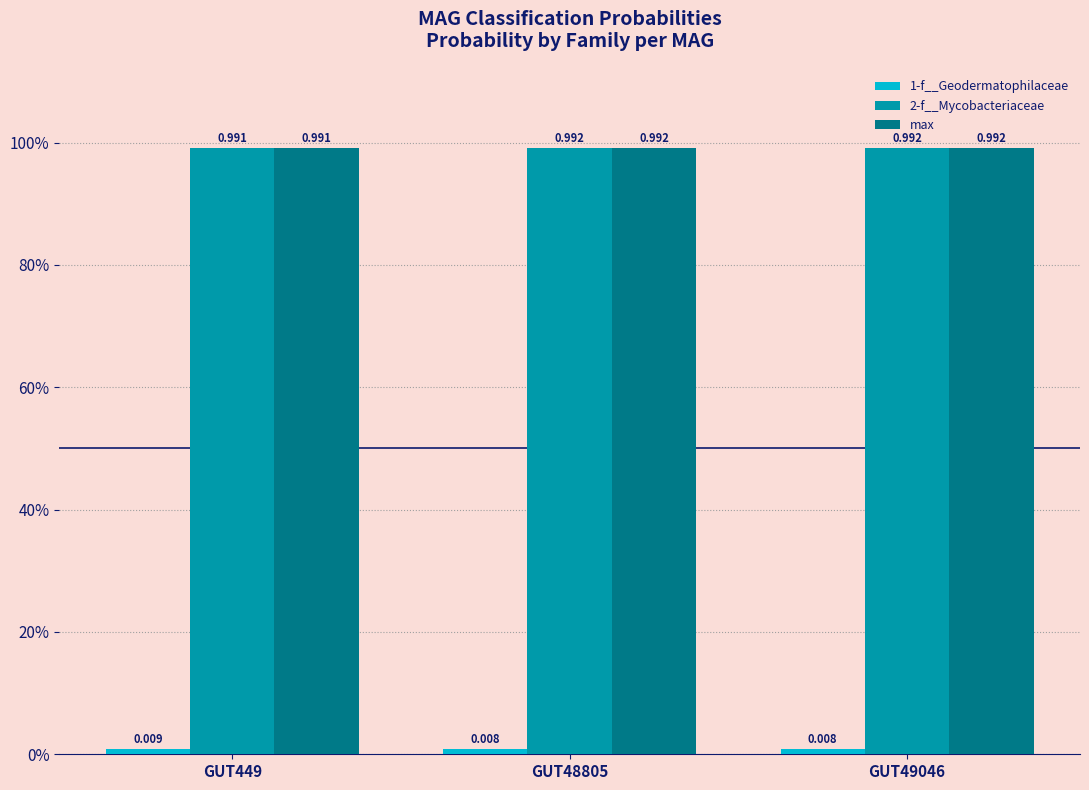

Rank the categories by 2-f__Mycobacteriaceae value from lowest to highest.

GUT449, GUT48805, GUT49046